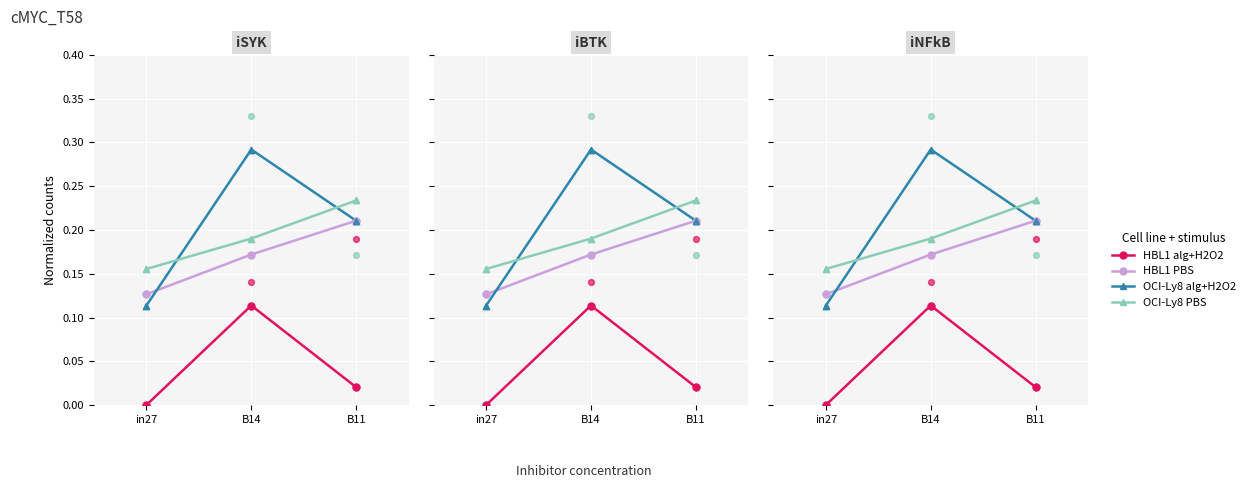

Is the value of OCI-Ly8 alg+H2O2 at in27 greater than the value of HBL1 PBS at B11?

No